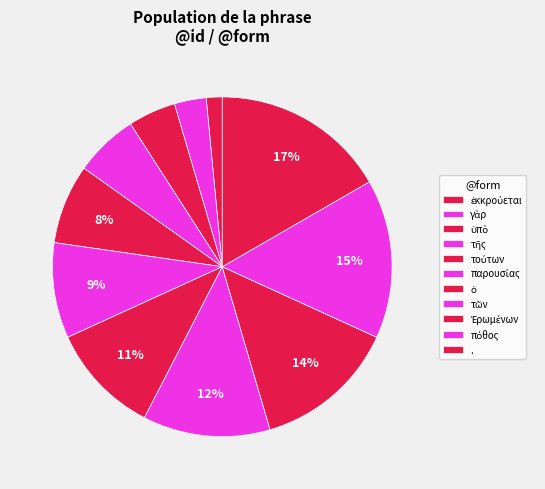

To the nearest percent, what is the difference between the ὑπὸ and τῶν slice percentages?

8%